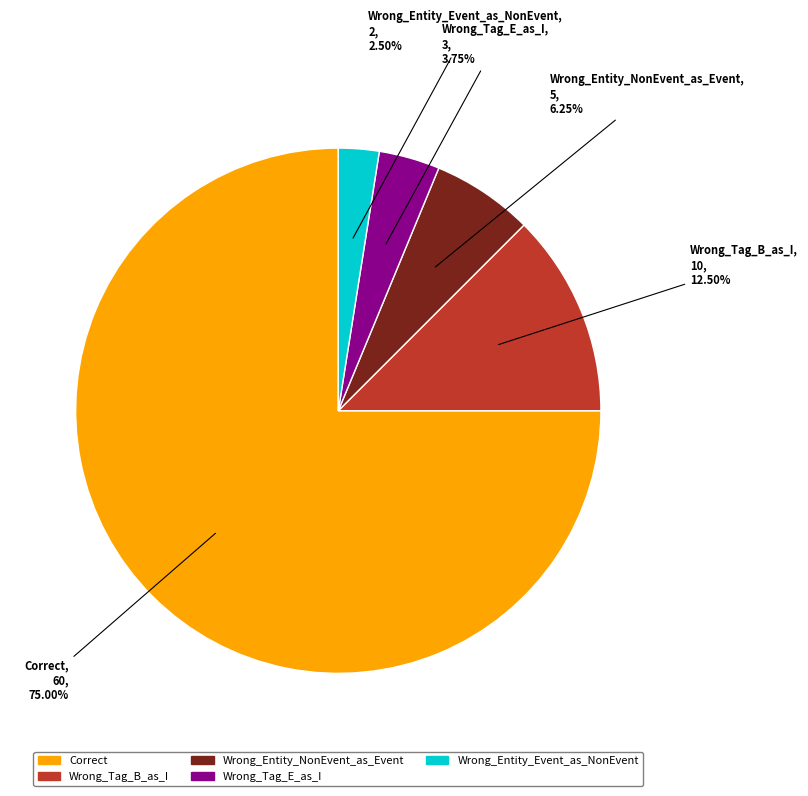

How many slices are in this pie chart?

5